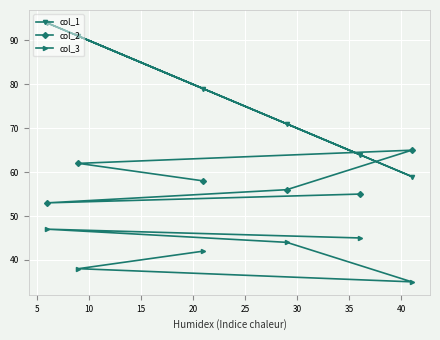

What are all the series names shown in the legend?

col_1, col_2, col_3